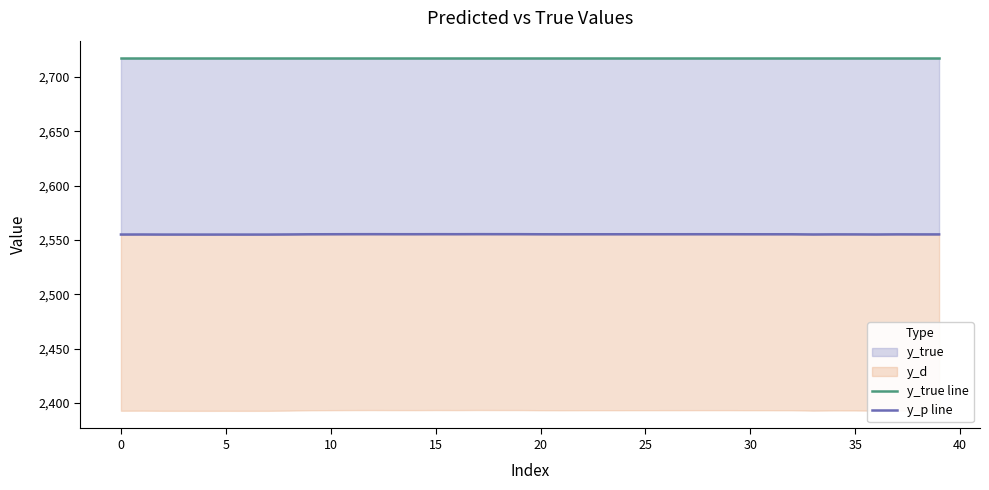

Which series has the widest spread of values?

y_p line